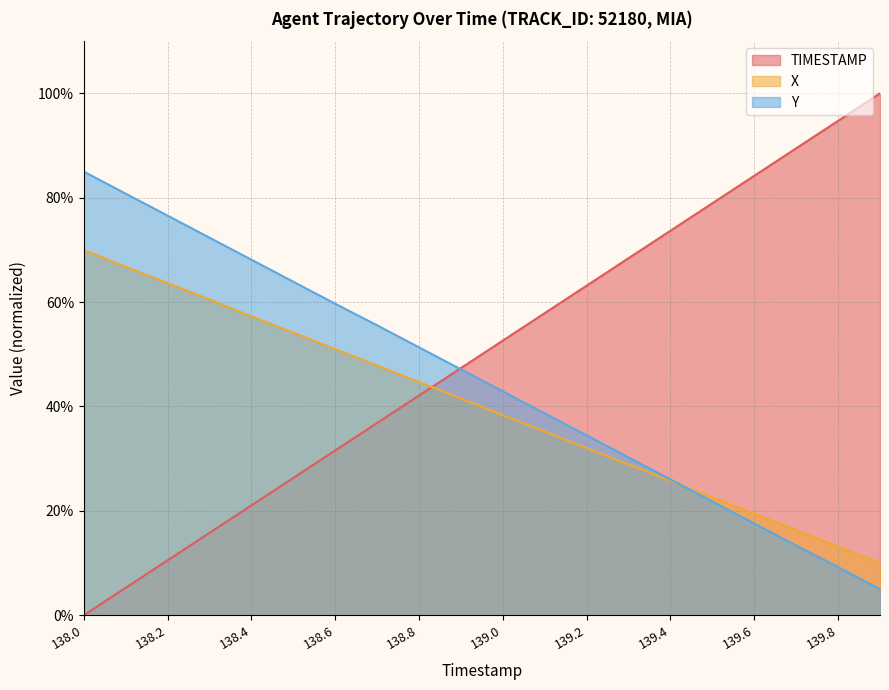

Which series has the widest spread of values?

TIMESTAMP